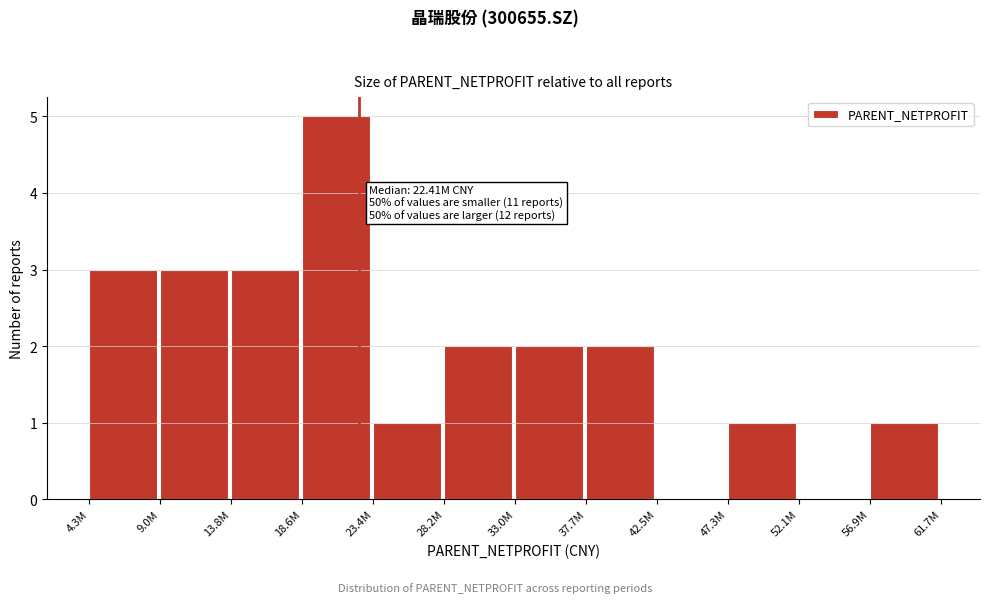

Reading left to right, extract all data points from this chart.

4.3M=3	9.0M=3	13.8M=3	18.6M=5	23.4M=1	28.2M=2	33.0M=2	37.7M=2	42.5M=0	47.3M=1	52.1M=0	56.9M=1